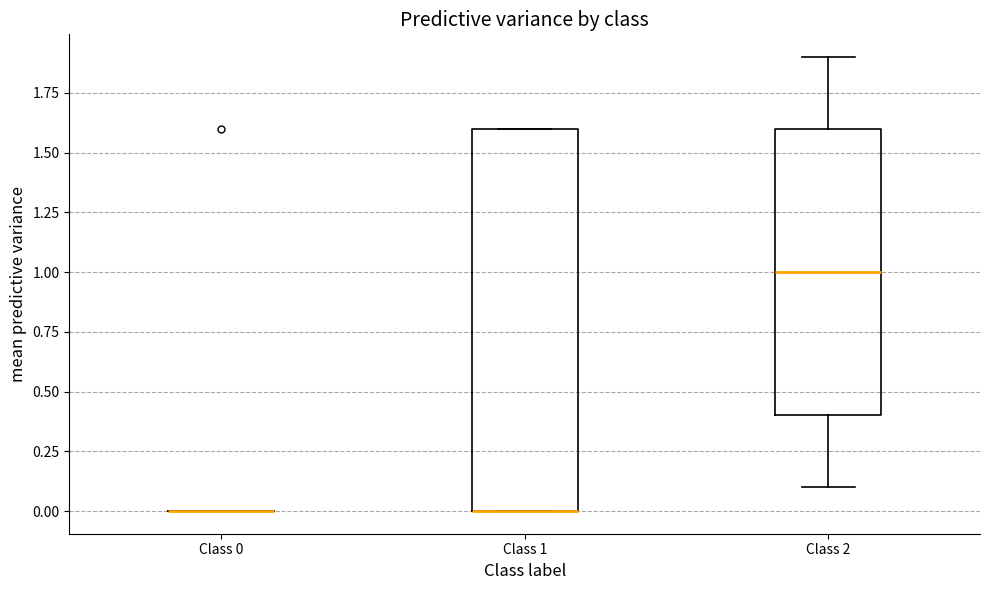

Where is the lower edge of the box for Class 2 on the y-axis? The values are not printed on the chart, so give them approximately, as read against the axis.

0.4